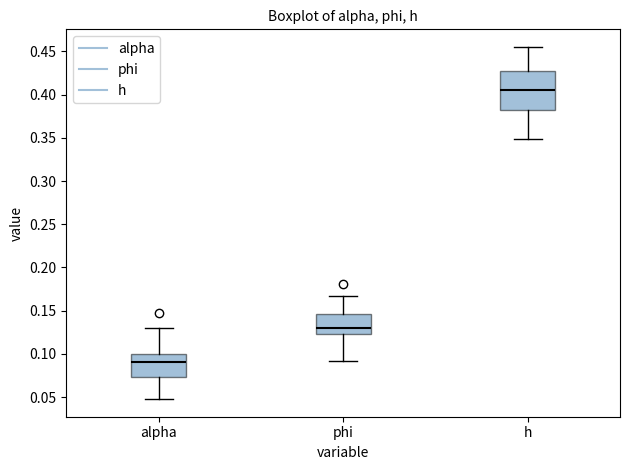

Reading left to right, transcribe this box plot: for each box, give where its median line is, the range the box spans, and where its two whiskers end, as read against the y-axis. The values are not printed on the chart, so give them approximately, as read against the axis.

alpha: median 0.090, box 0.075 to 0.100, whiskers 0.050 to 0.130
phi: median 0.130, box 0.125 to 0.145, whiskers 0.090 to 0.165
h: median 0.405, box 0.385 to 0.425, whiskers 0.350 to 0.455